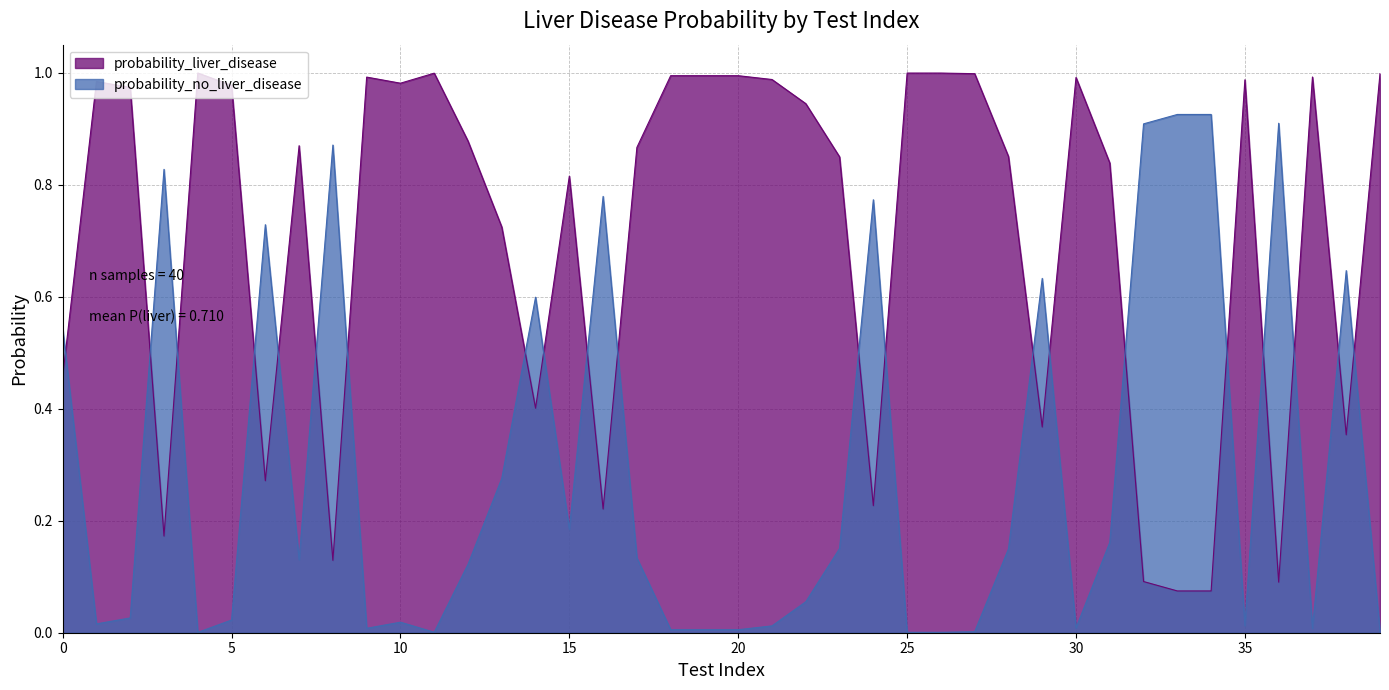

How many data points does each series have?

40